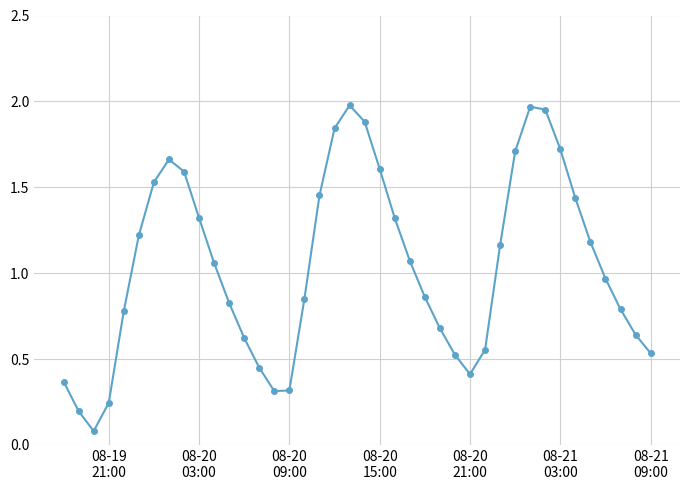

What is the difference between the maximum and minimum values?

1.9